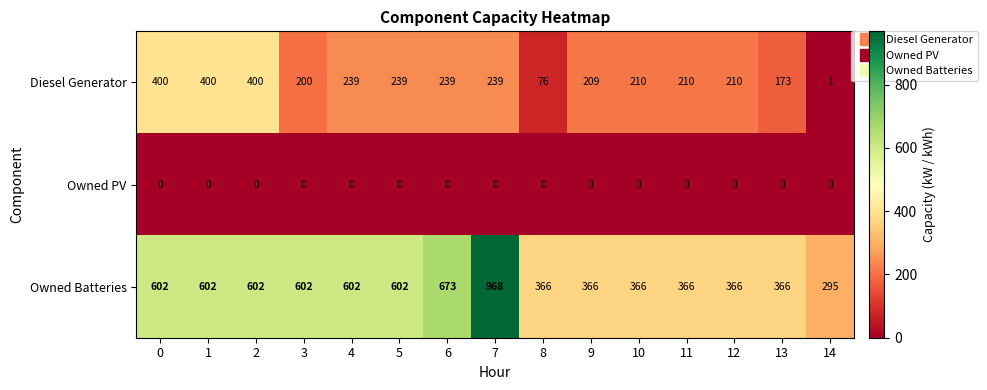

What is the sum of the Owned Batteries values at 7 and 5?

1570